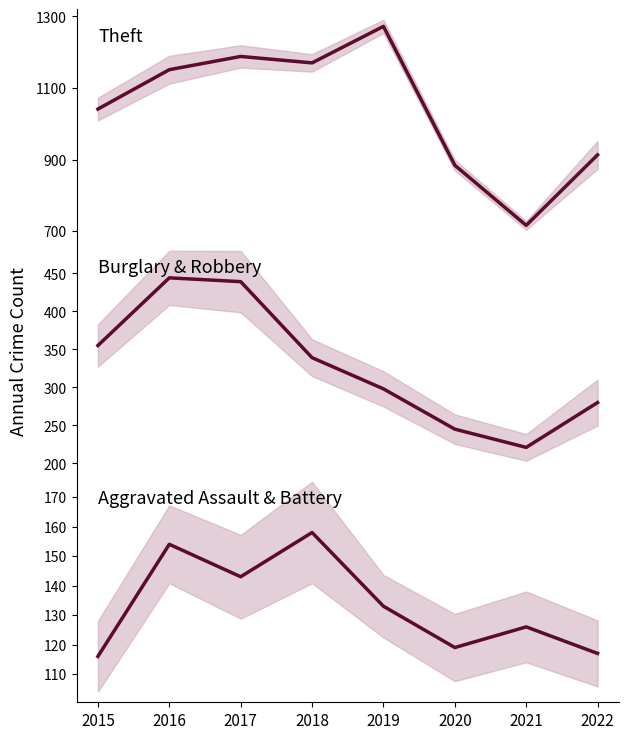

What is the spread (max minus min) of values at 2020?

765